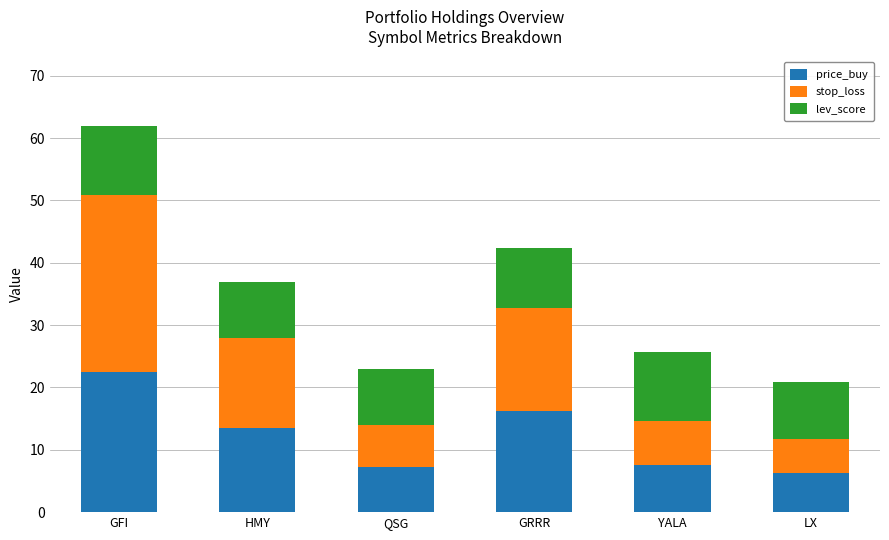

What is the difference between the price_buy values at LX and HMY?

7.2